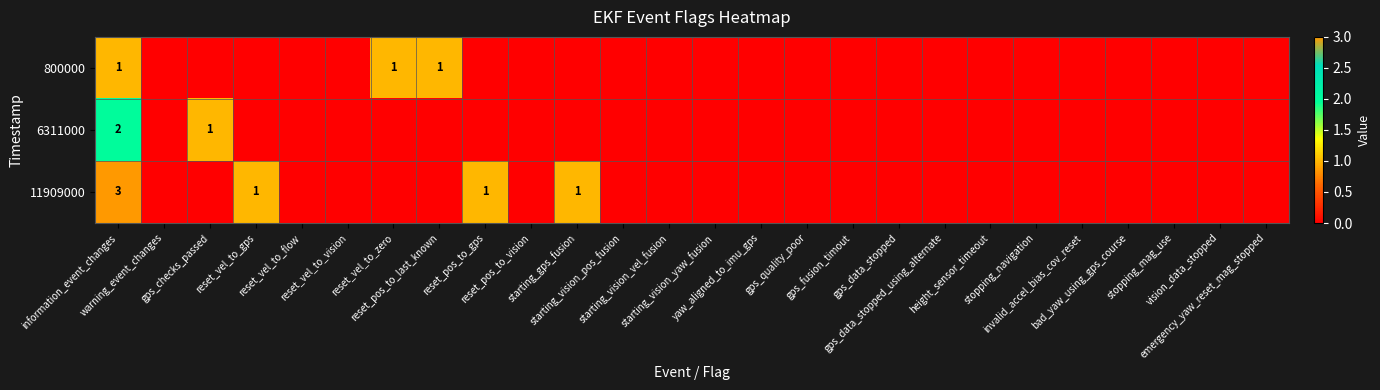

The value of 6311000 at stopping_navigation is -1. True or false?

False